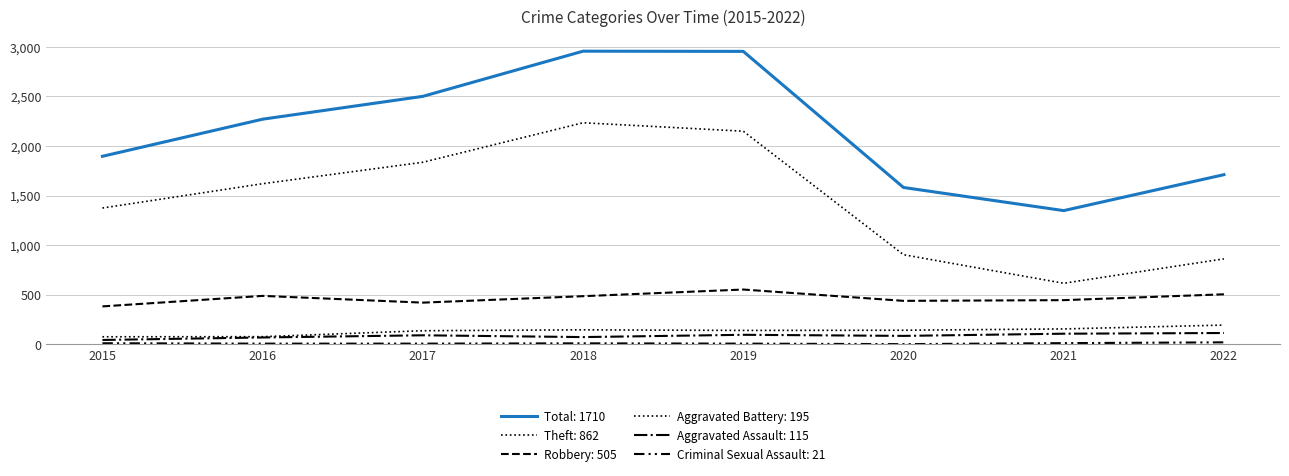

Reading left to right, transcribe all the data shown in this chart.

Robbery: 2015=383	2016=489	2017=421	2018=486	2019=553	2020=439	2021=446	2022=505
Theft: 2015=1374	2016=1619	2017=1835	2018=2233	2019=2148	2020=904	2021=616	2022=862
Total: 2015=1895	2016=2269	2017=2499	2018=2954	2019=2952	2020=1581	2021=1348	2022=1710
Aggravated Battery: 2015=77	2016=78	2017=138	2018=147	2019=141	2020=143	2021=156	2022=195
Aggravated Assault: 2015=45	2016=70	2017=92	2018=74	2019=97	2020=86	2021=108	2022=115
Criminal Sexual Assault: 2015=12	2016=8	2017=8	2018=11	2019=8	2020=3	2021=13	2022=21